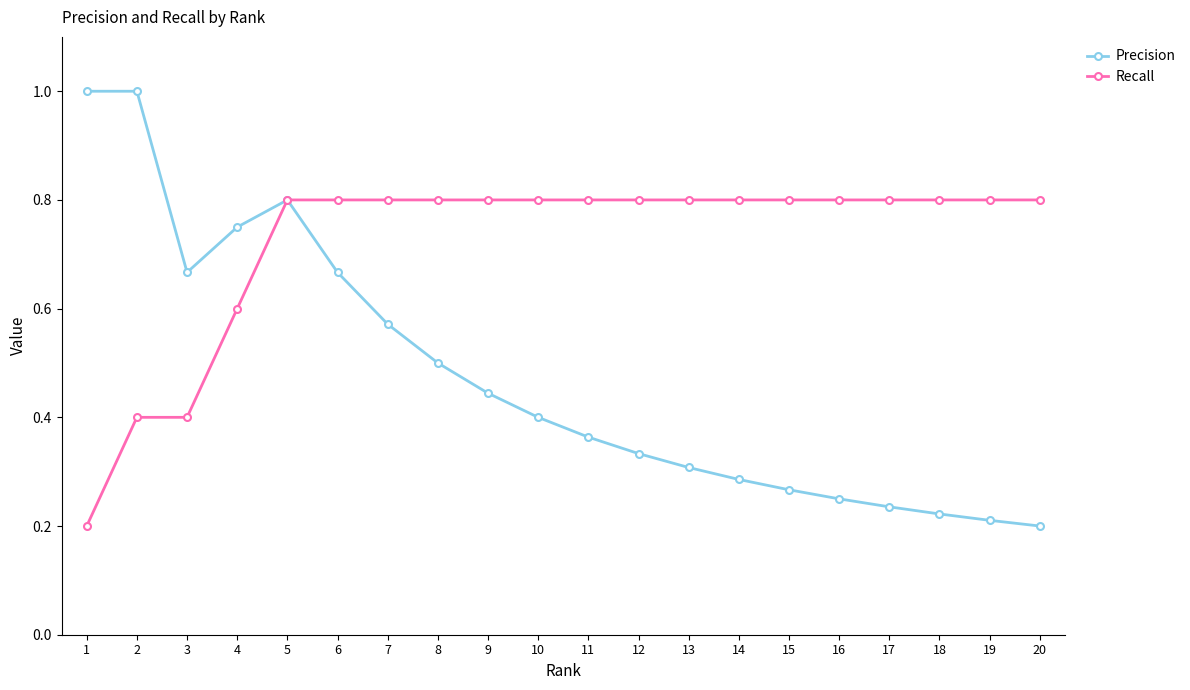

What is the highest value of the Precision series?

1.0